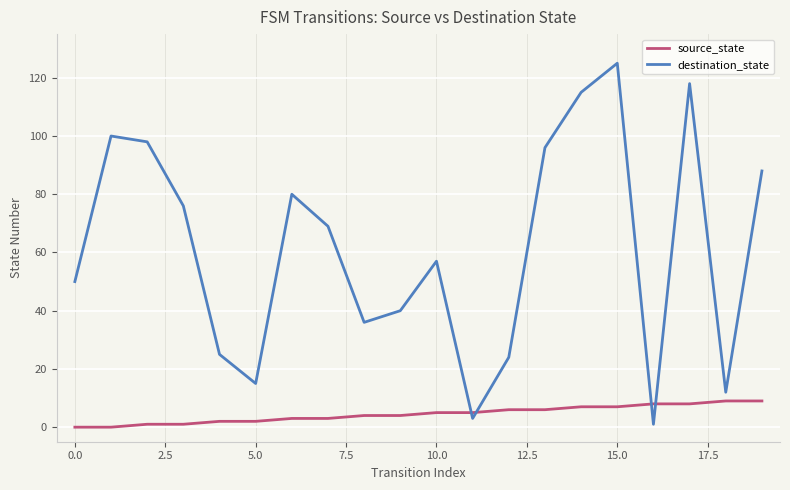

What is the maximum value shown in the chart?

125